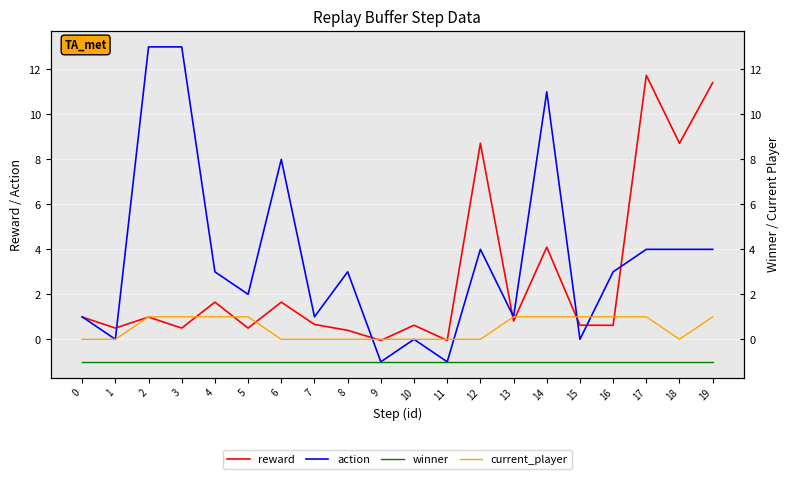

Between 13 and 10, which is larger?

13